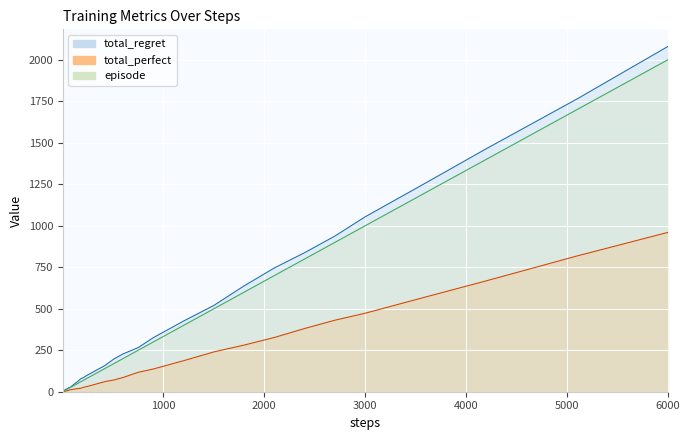

What is the sum of all episode values?

13043